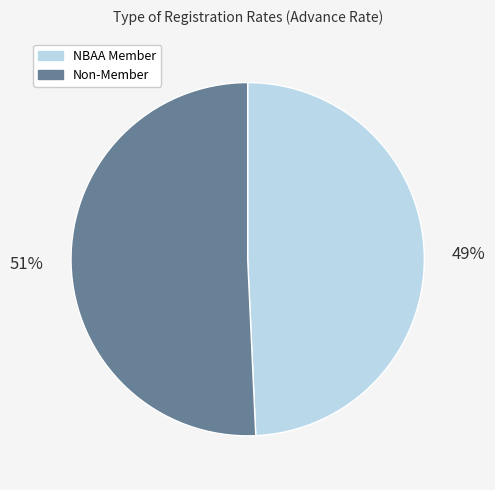

To the nearest percent, what is the average slice percentage?

50%